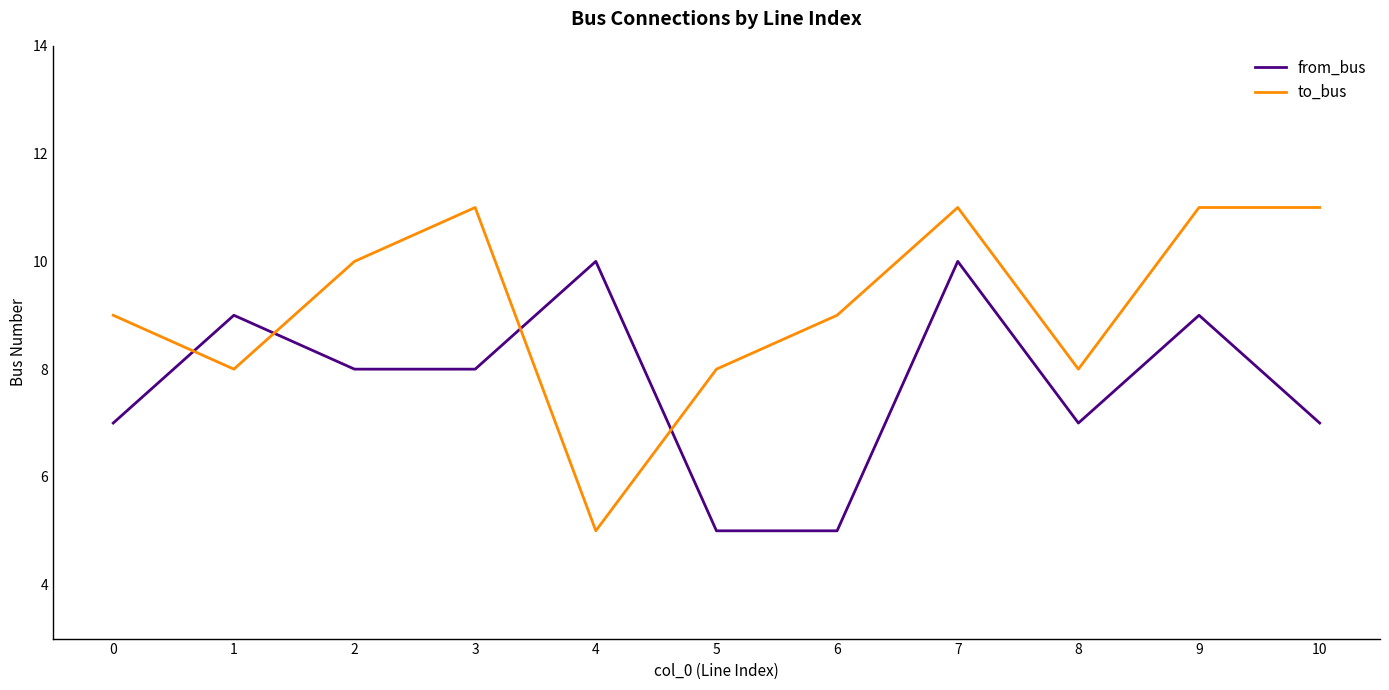

How many values in the from_bus series are below 8?

5